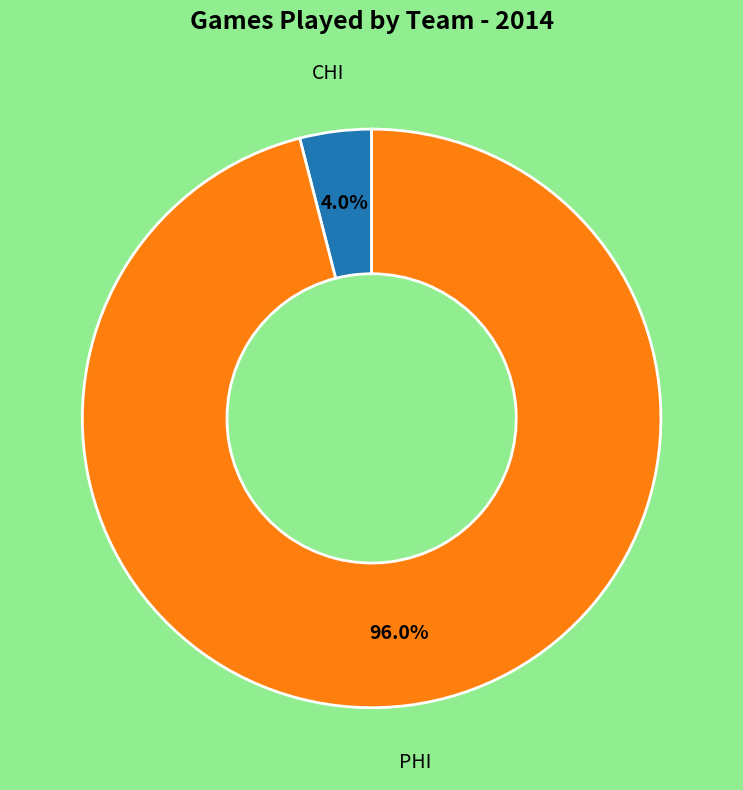

Is there a majority slice in this chart?

Yes